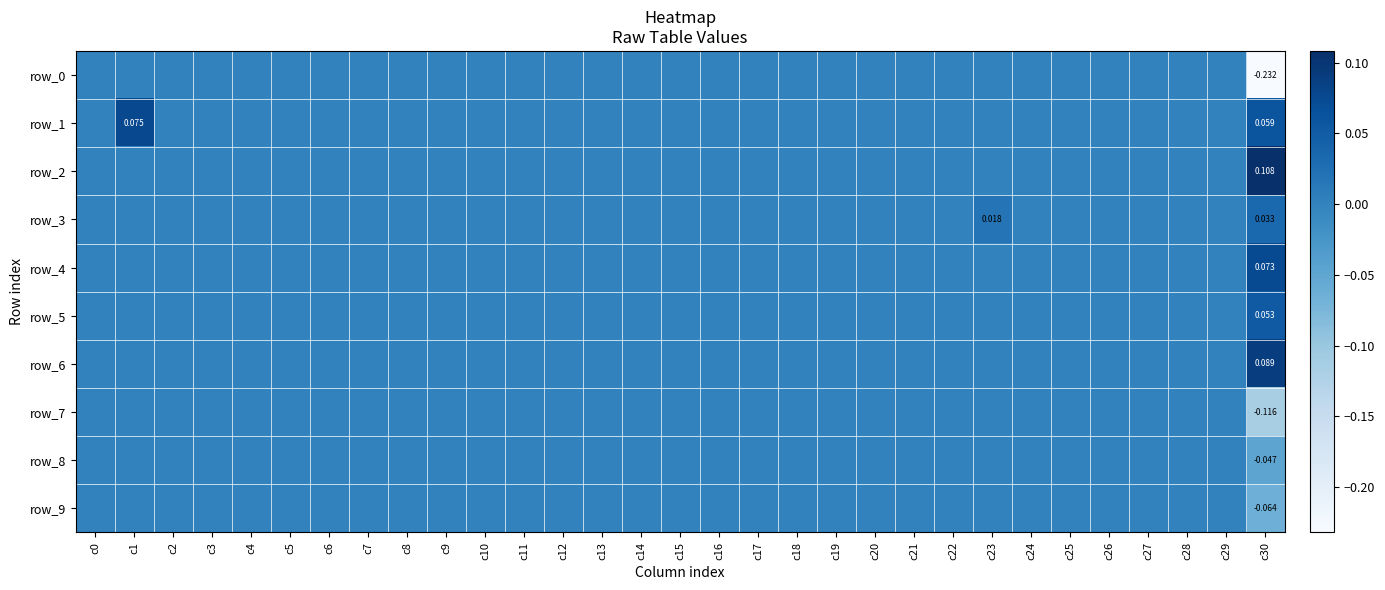

Which label corresponds to the smallest value in the chart?

c30